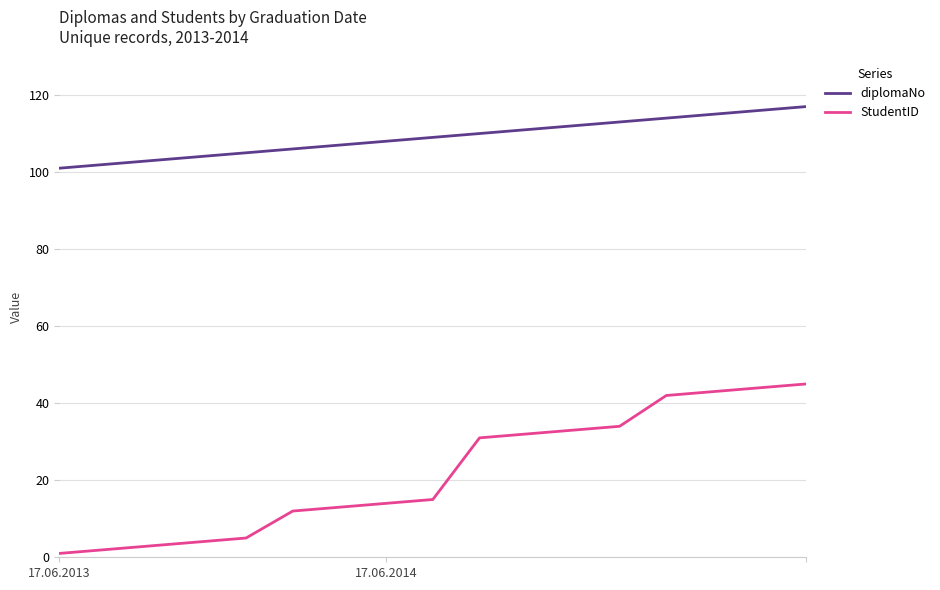

Which series has the largest range (max minus min)?

StudentID